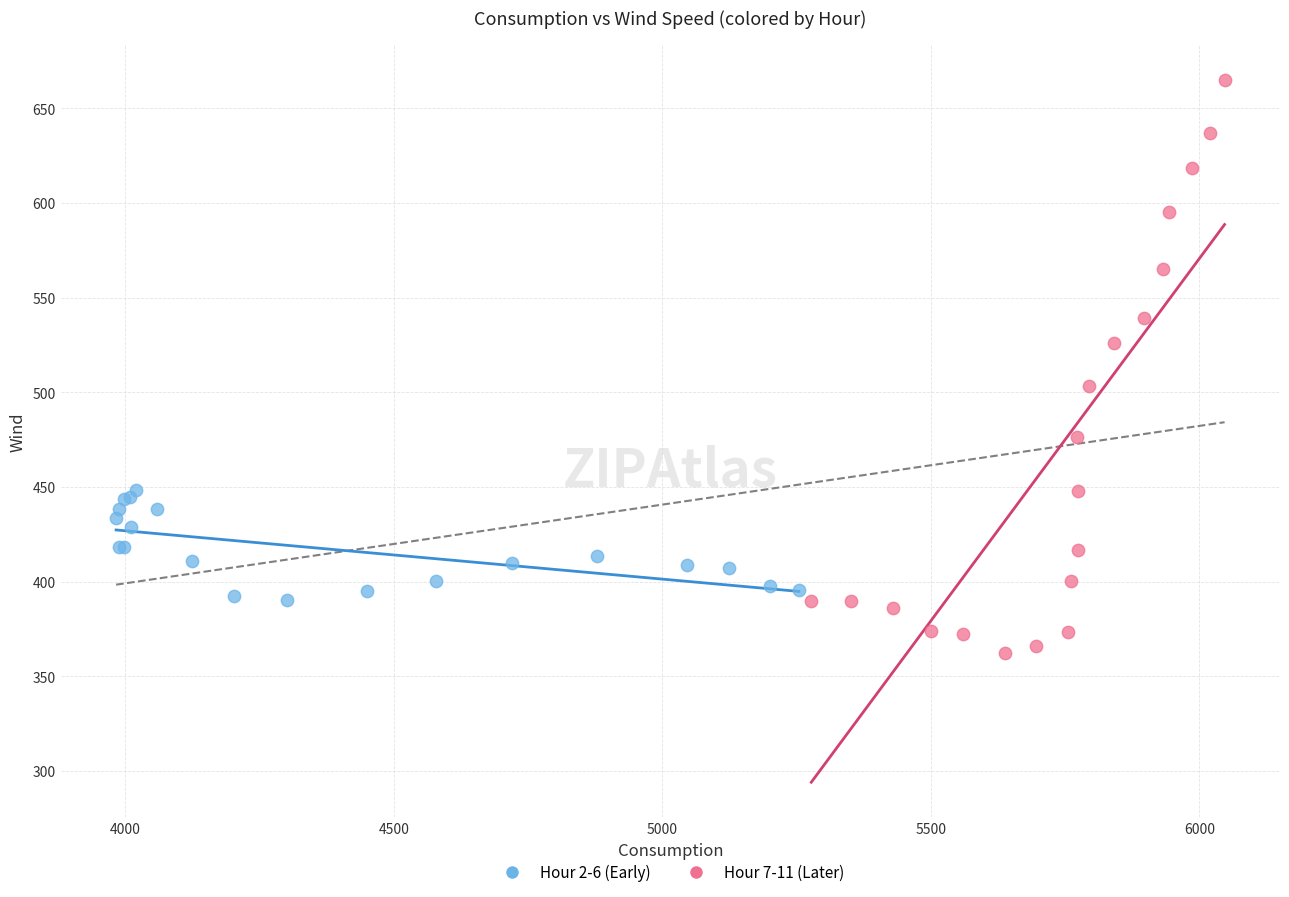

Which series reaches the minimum Y coordinate?

Hour 7-11 (Later)